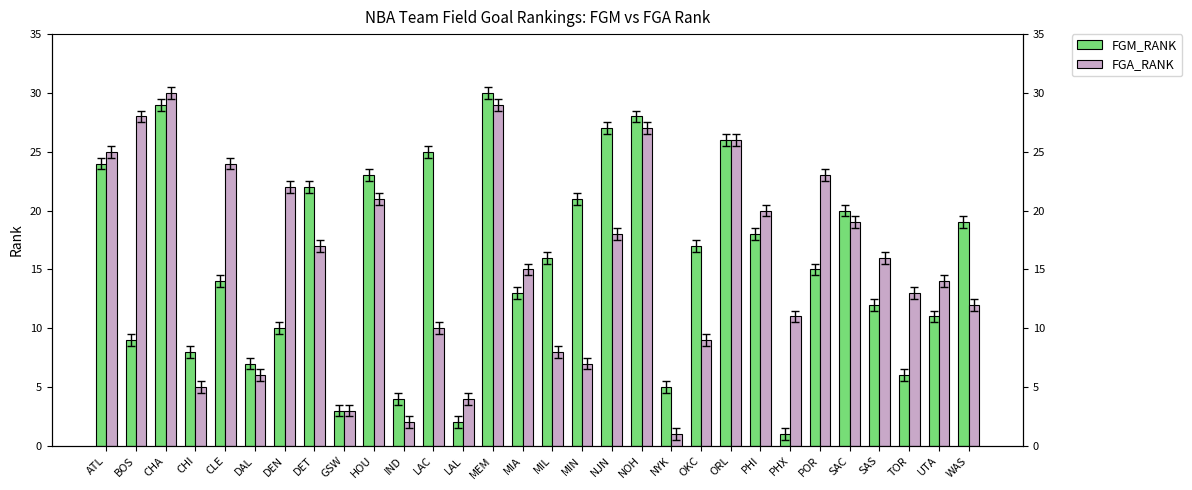

List the labels in order of FGM_RANK value, largest first.

MEM, CHA, NOH, NJN, ORL, LAC, ATL, HOU, DET, MIN, SAC, WAS, PHI, OKC, MIL, POR, CLE, MIA, SAS, UTA, DEN, BOS, CHI, DAL, TOR, NYK, IND, GSW, LAL, PHX